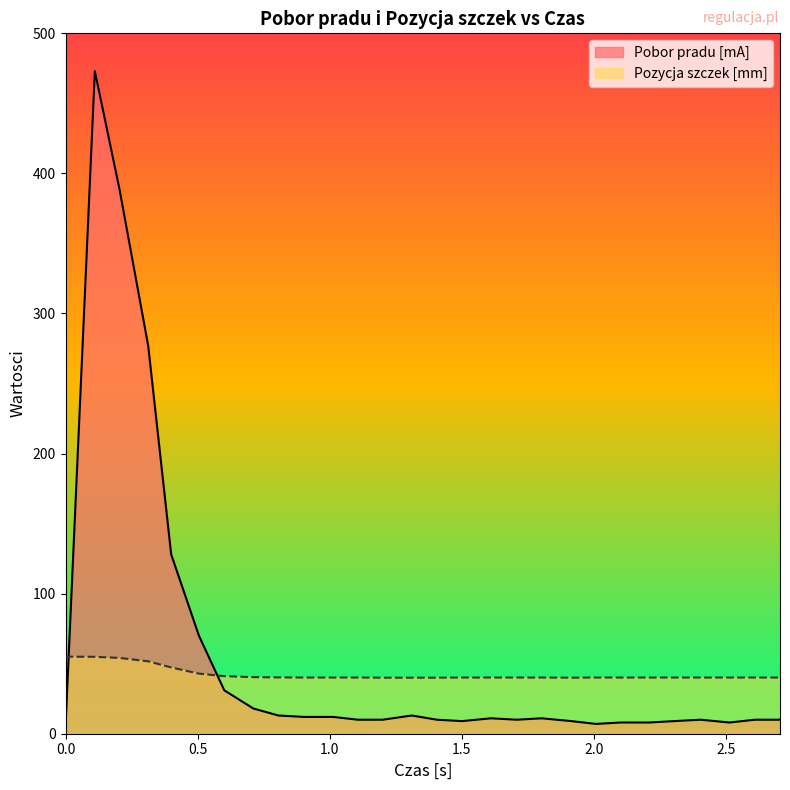

Which series has the widest spread of values?

Pobor pradu [mA]